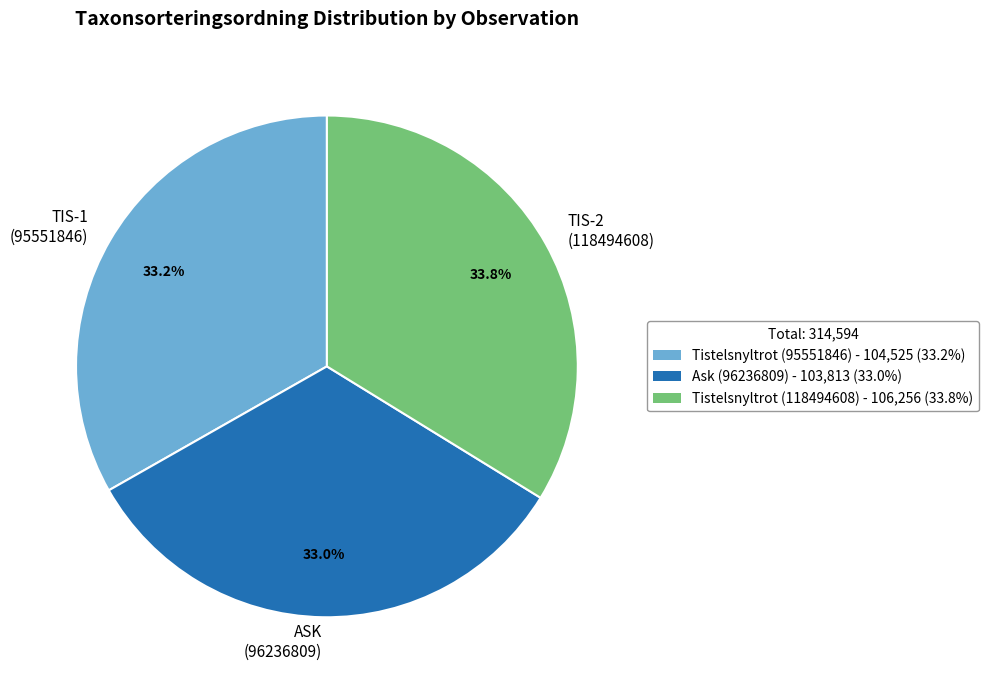

What is the ratio of the value at ASK (96236809) to the value at TIS-2 (118494608)?

1.0